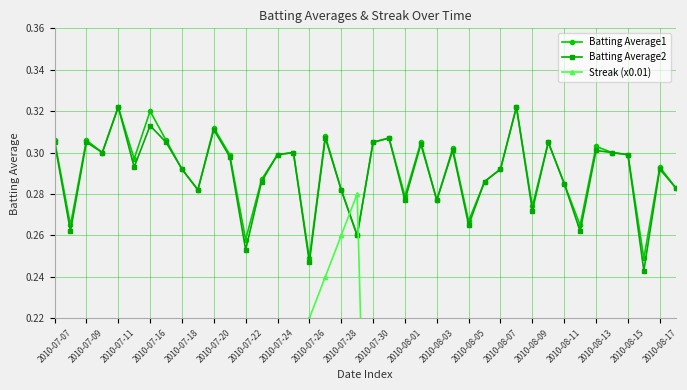

Count the Batting Average1 values in the range 0 to 1.

40